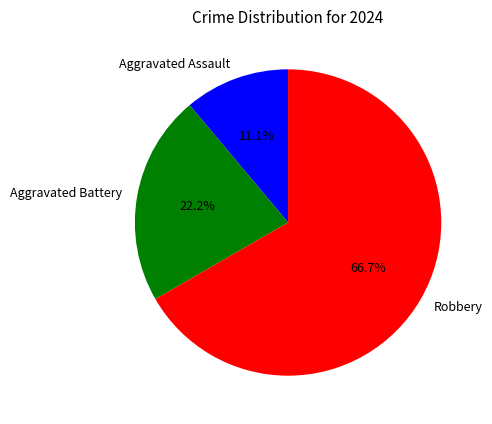

To the nearest percent, what is the difference between the largest and smallest slice percentages?

56%